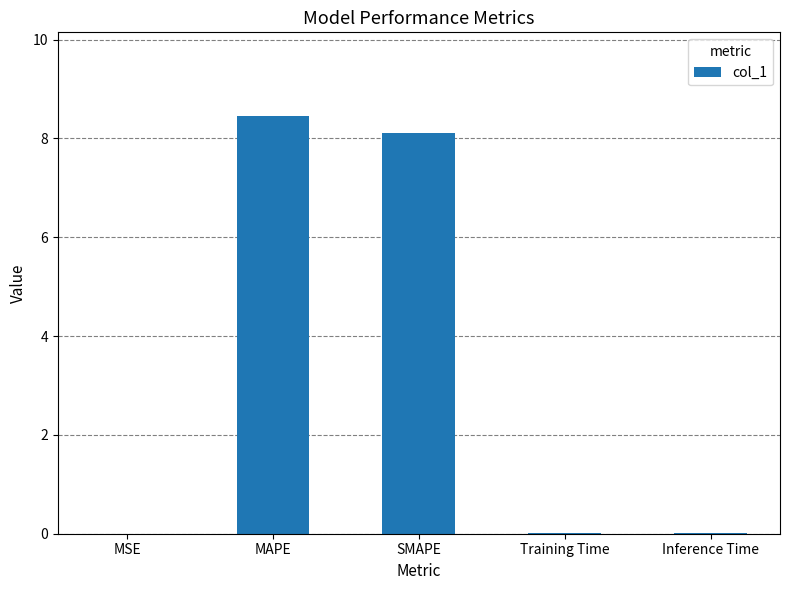

Is it true that the value at MAPE is 8.5?

True